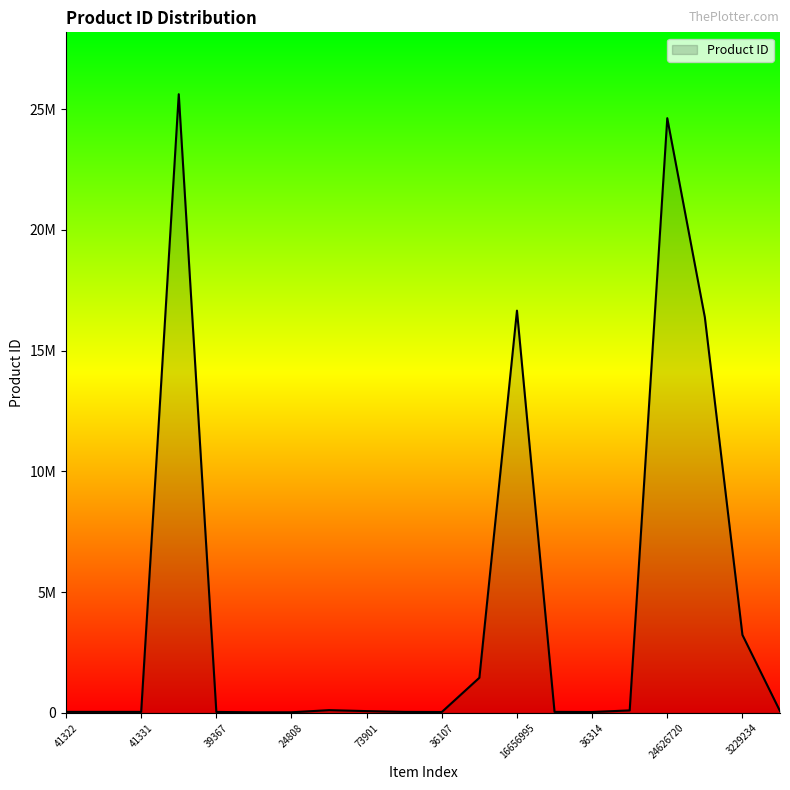

Does the chart display data point markers on the line(s)?

No